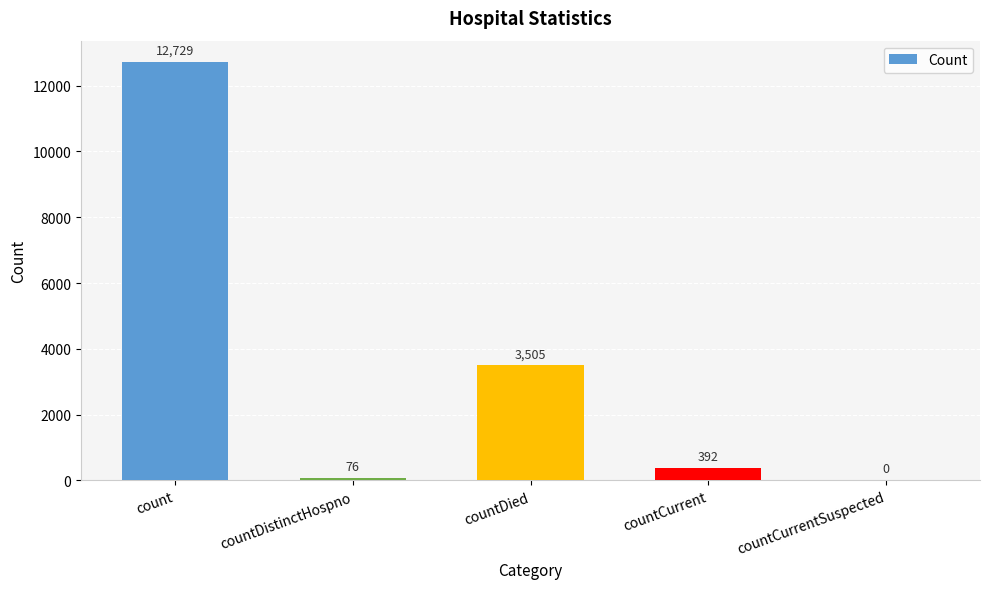

The chart shows a value of 0 at countCurrentSuspected. True or false?

True